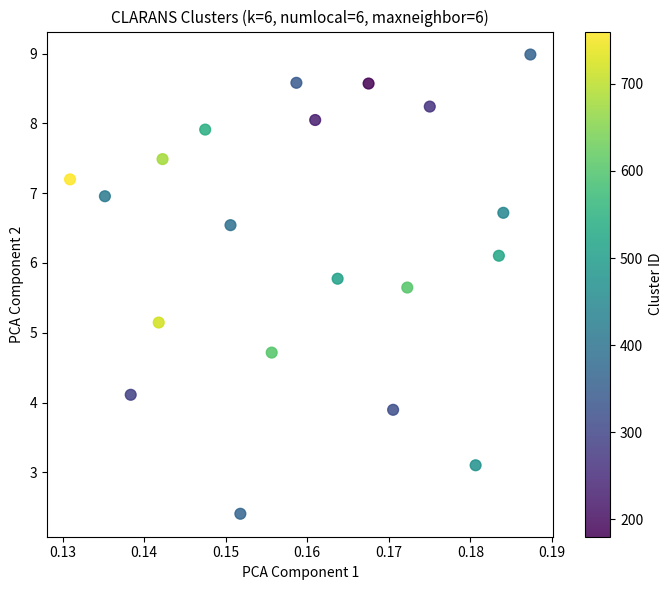

What Y value in the scatter plot is closest to 5?

5.1